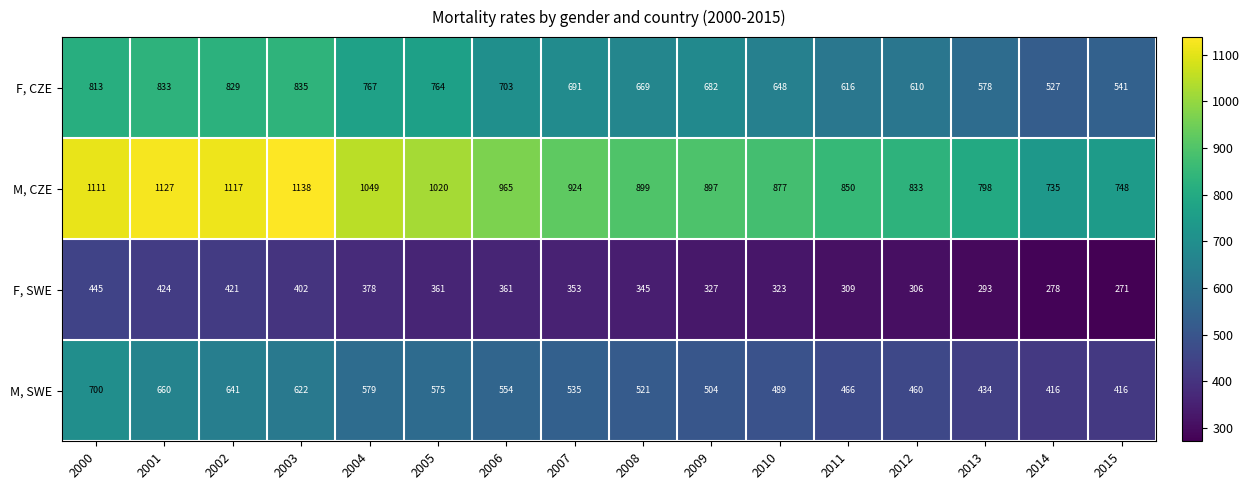

Rank the series by their maximum value, from highest to lowest.

M, CZE, F, CZE, M, SWE, F, SWE